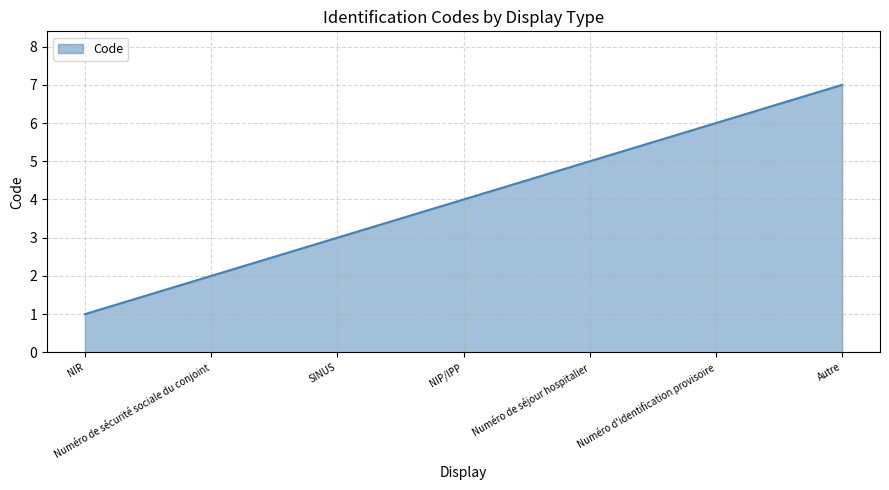

What is the approximate value at SINUS?

3